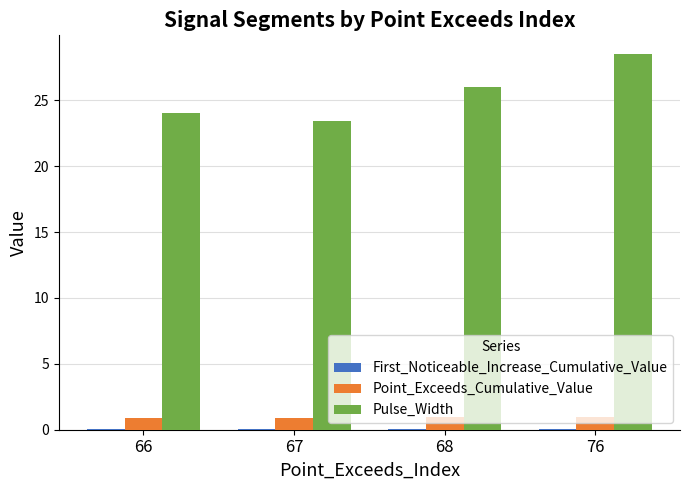

The value of Pulse_Width at 67 is 23.4. True or false?

True